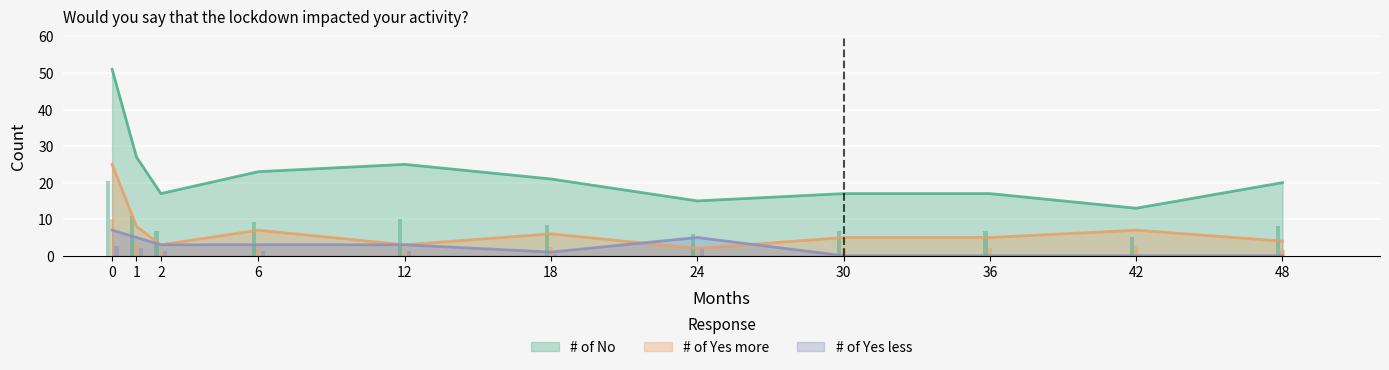

How many bars are there in total?

33